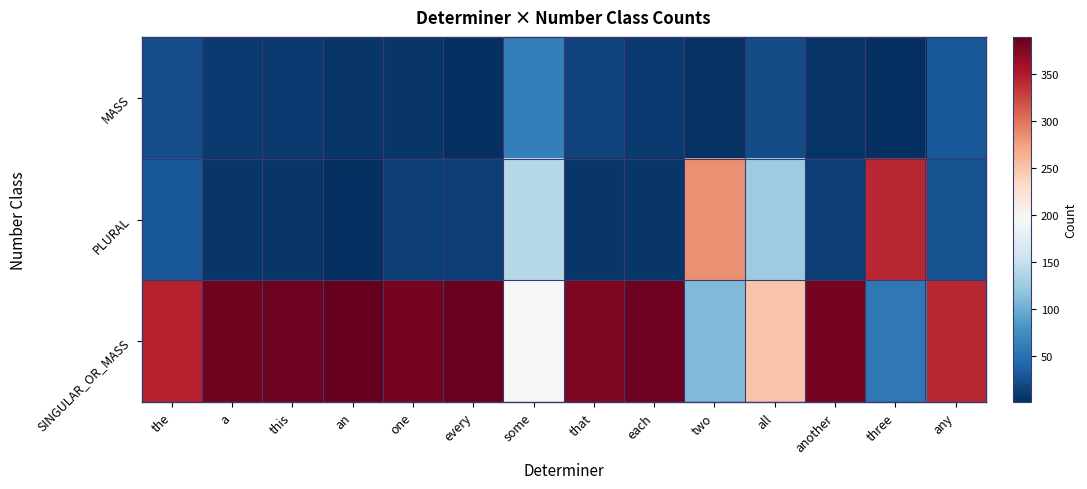

Rank the series at an from lowest to highest value.

PLURAL, MASS, SINGULAR_OR_MASS